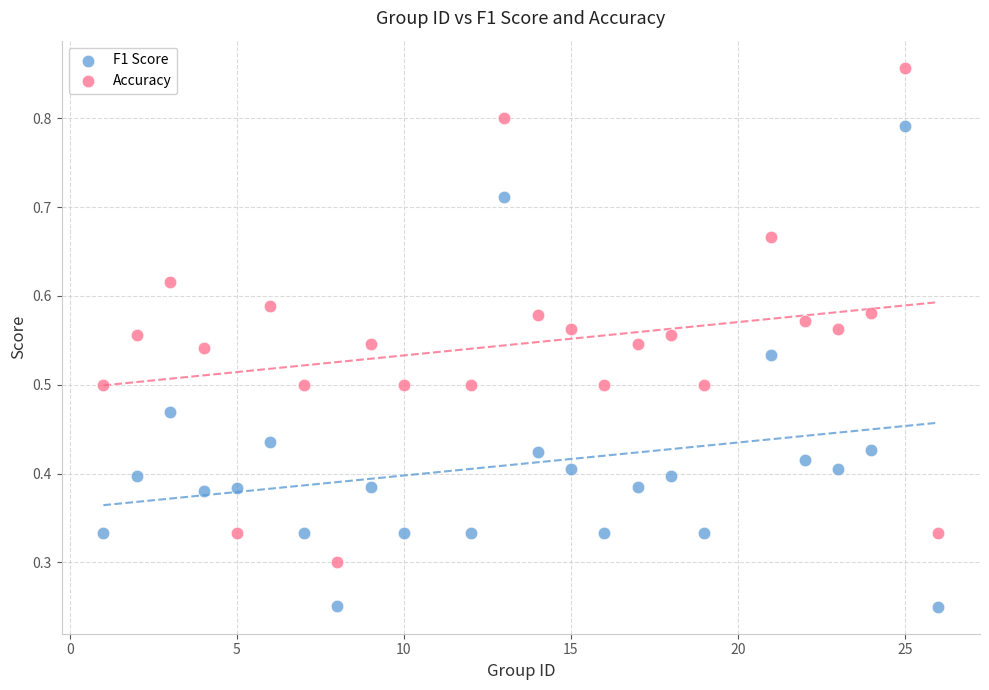

What is the X range (max minus min) for the scatter plot?

25.0